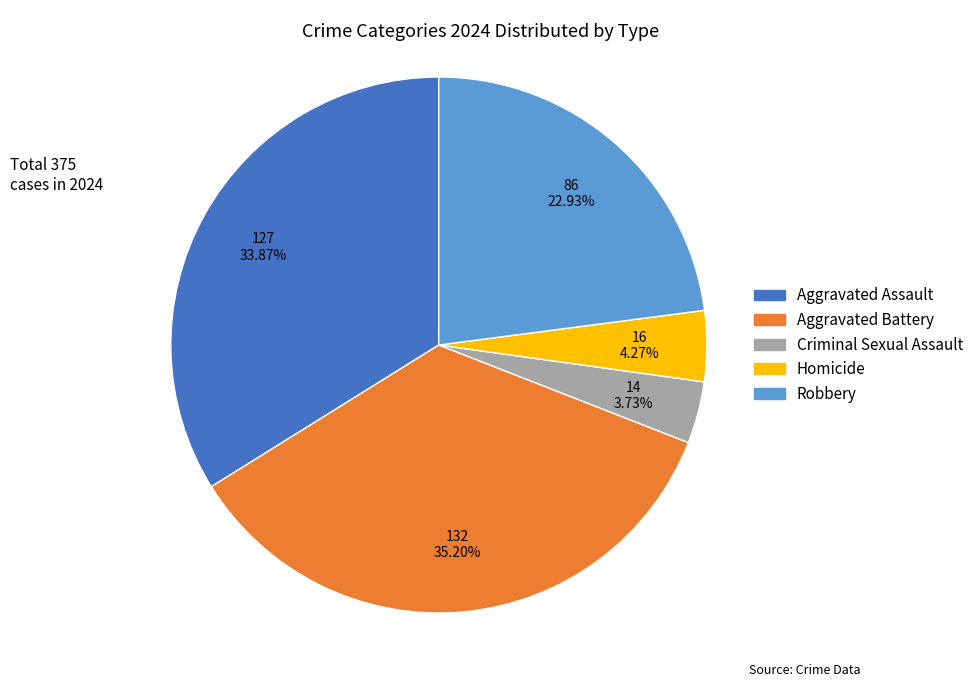

To the nearest percent, what is the difference between the largest and smallest slice percentages?

31%